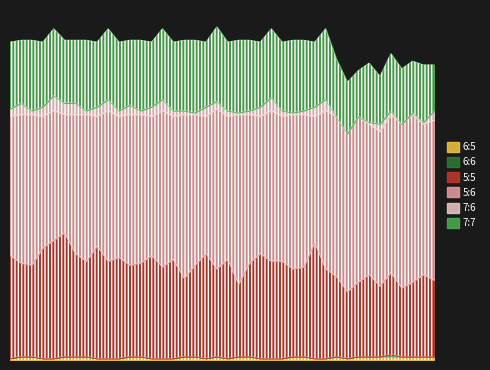

Does the chart have visible grid lines?

No